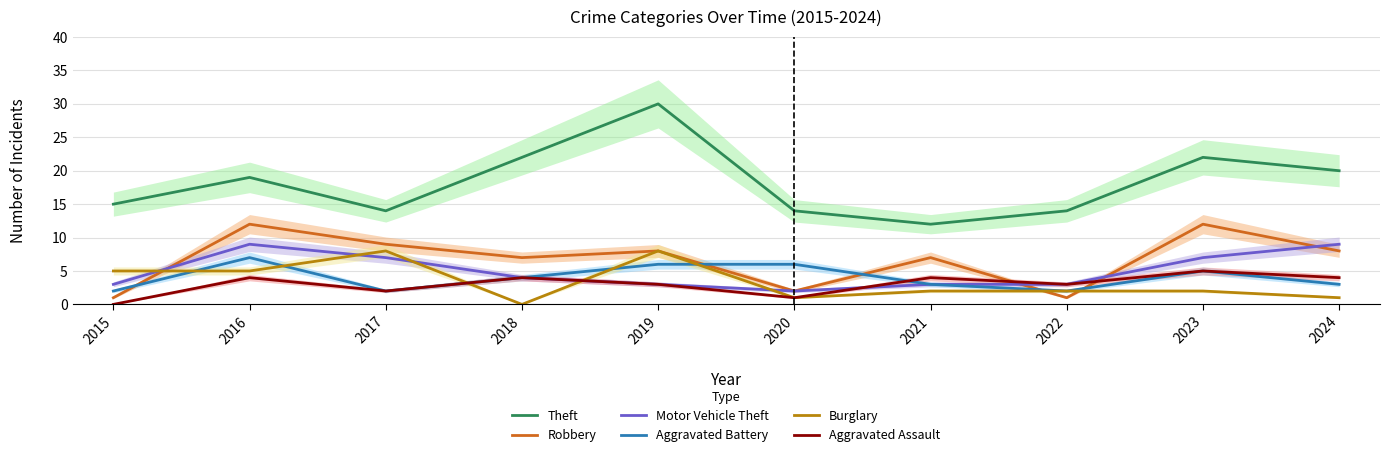

True or false: Theft and Robbery cross at least once.

False